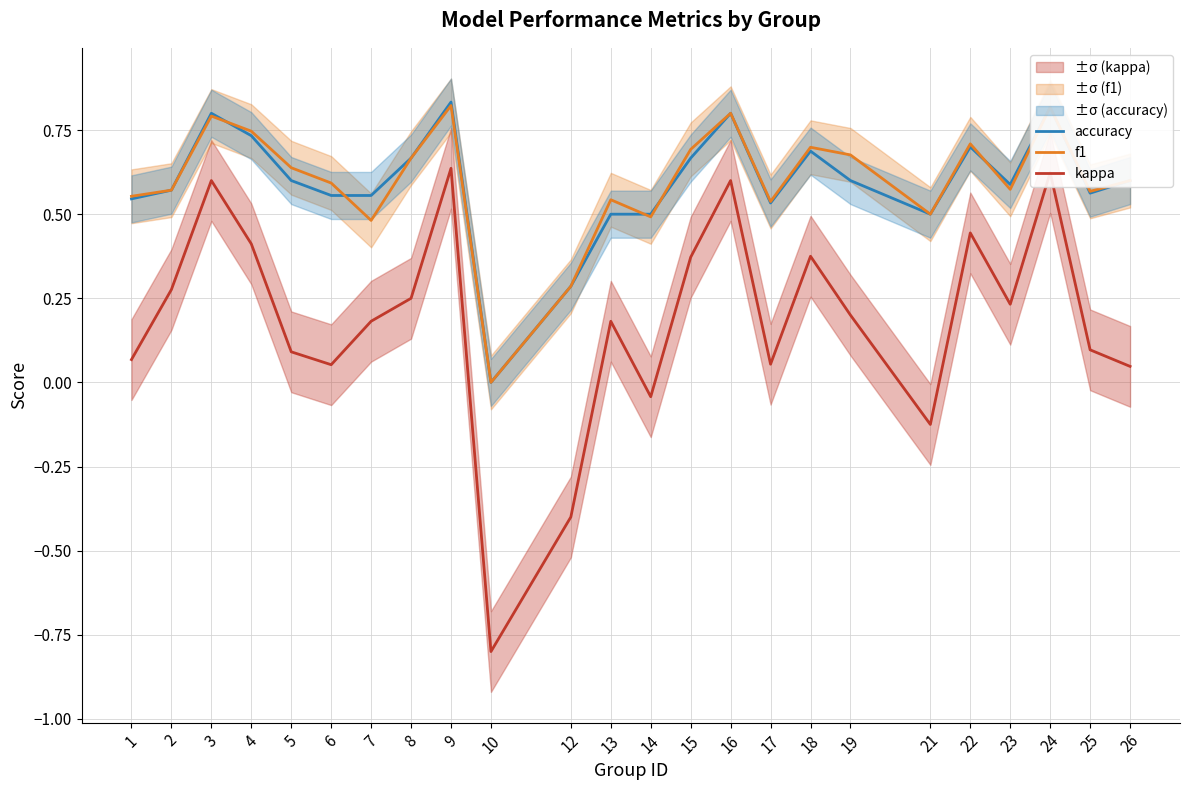

At how many categories does at least one series exceed 0?

23